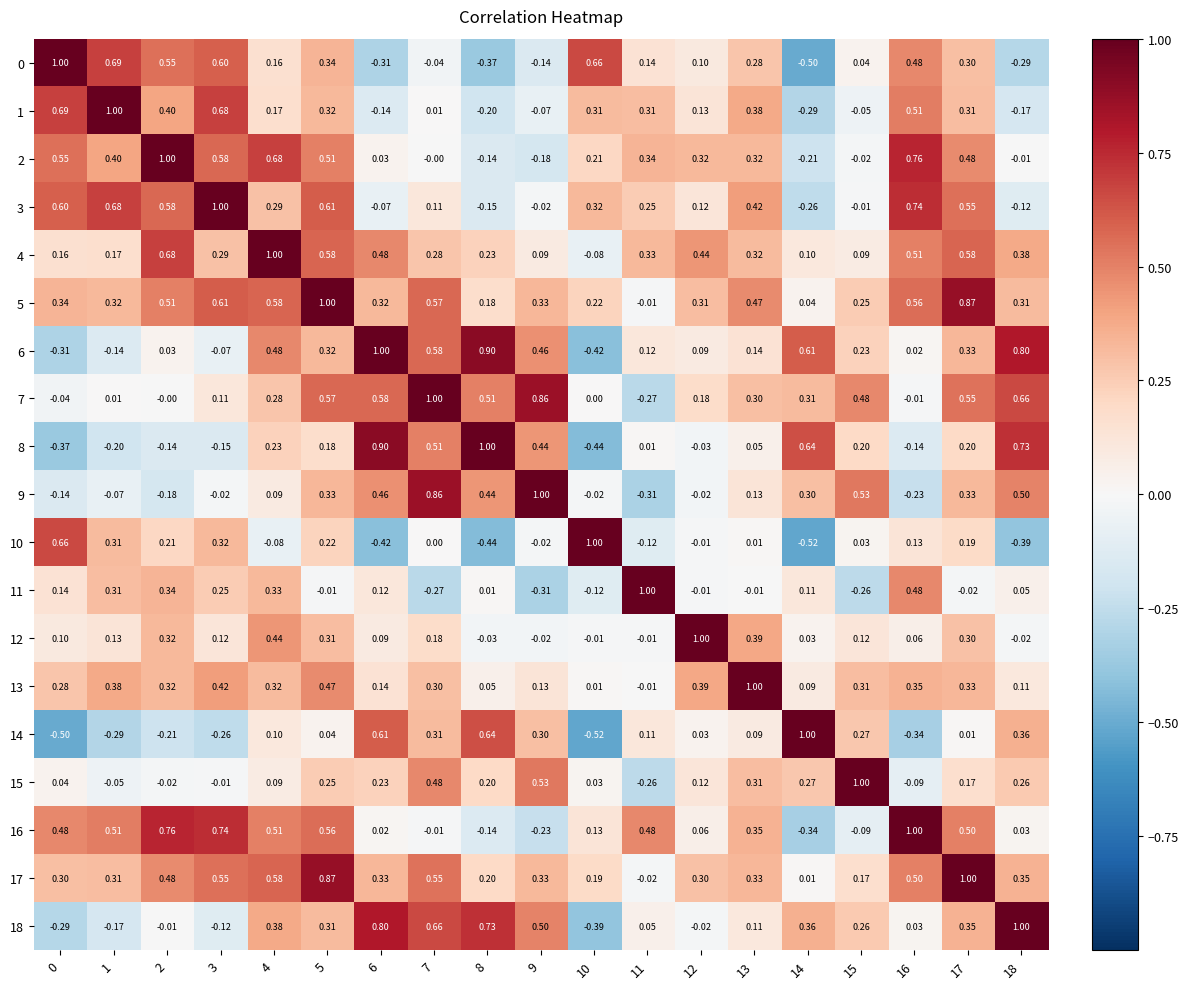

Rank the series at 17 from highest to lowest value.

17, 5, 4, 3, 7, 16, 2, 18, 6, 13, 9, 1, 0, 12, 8, 10, 15, 14, 11